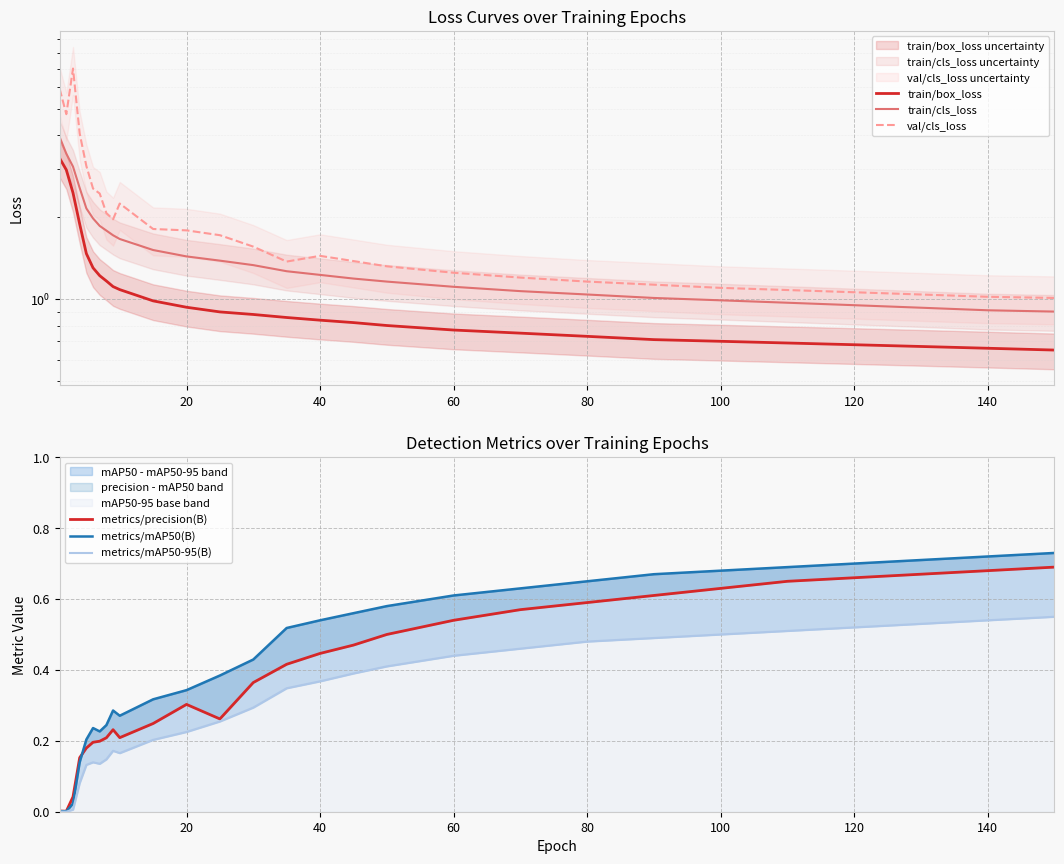

Which series has the largest total across all categories?

val/cls_loss